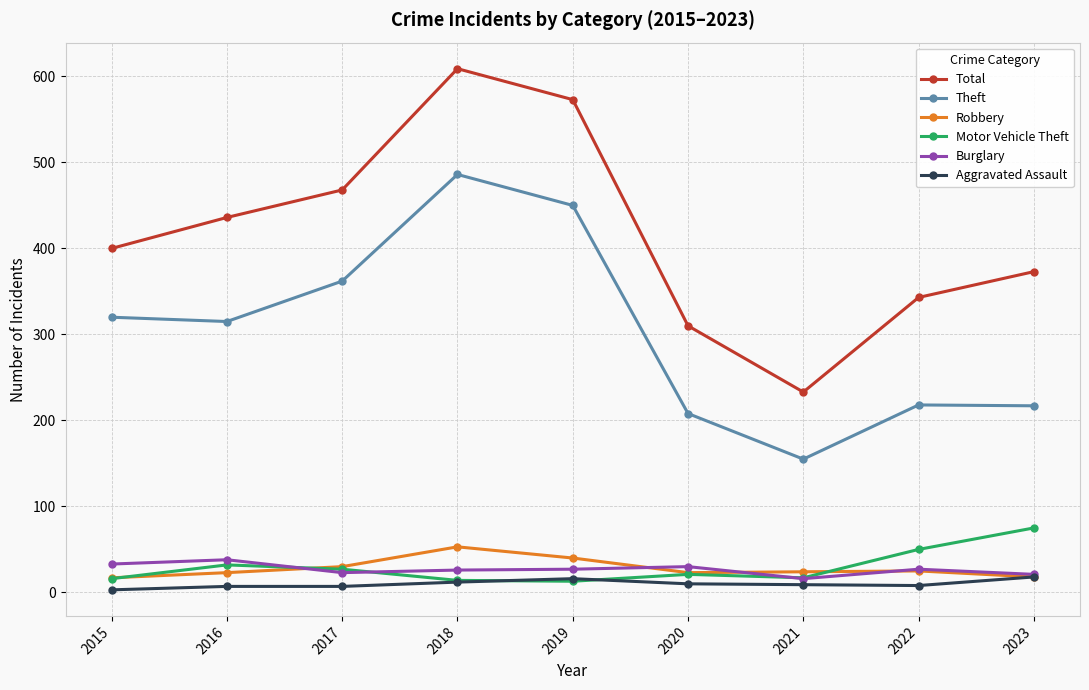

What is the total value across all series at 2021?

454